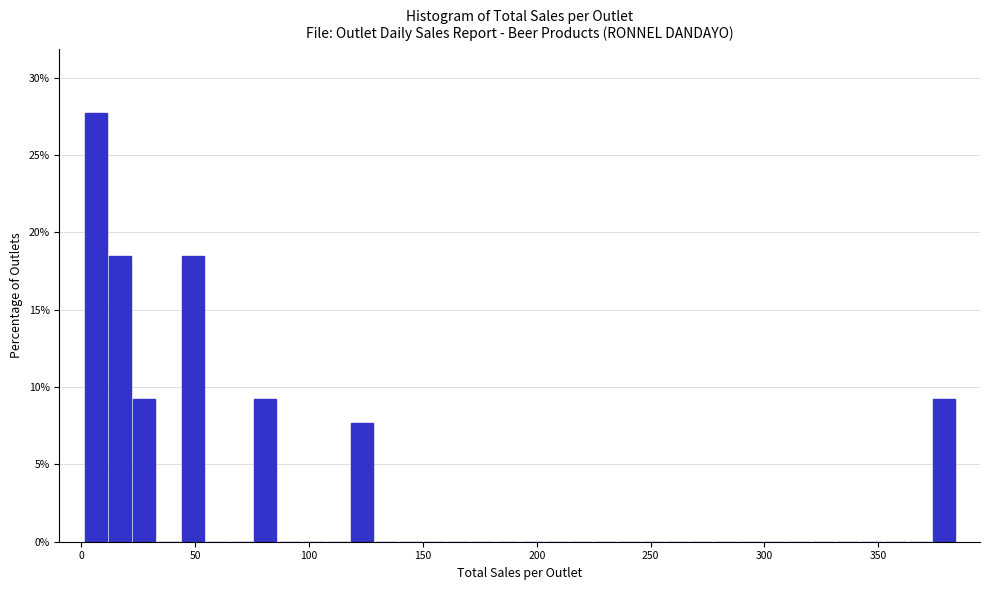

Around what value on the x-axis is the tallest bar? Give the approximate position of its centre, as read against the axis.

5